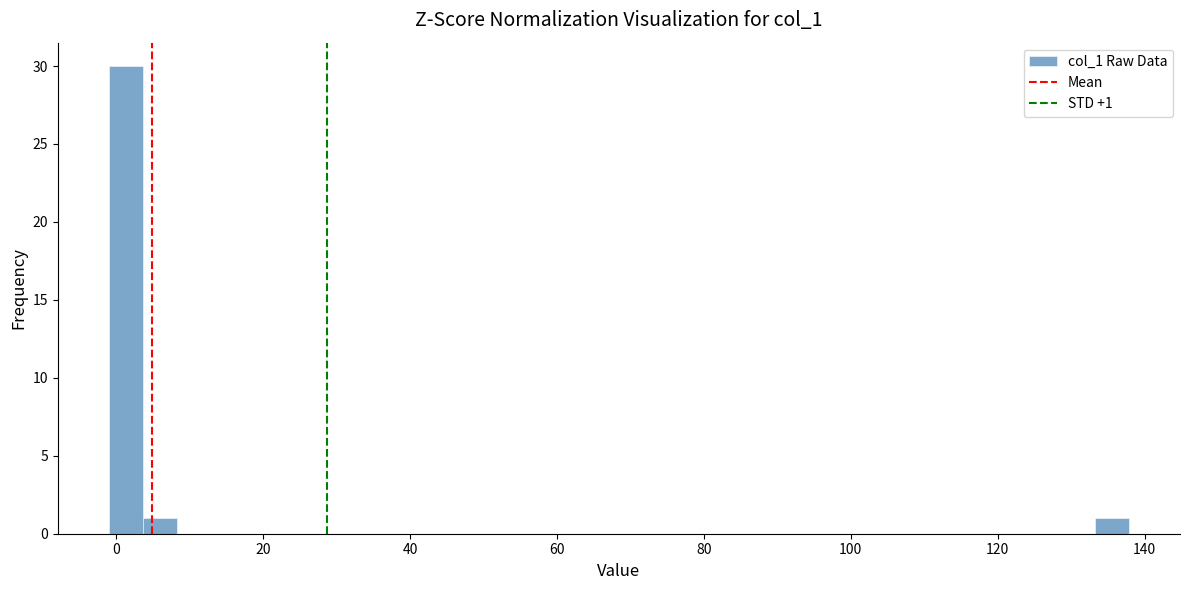

Read against the x-axis, roughly where is the centre of the tallest bar?

2